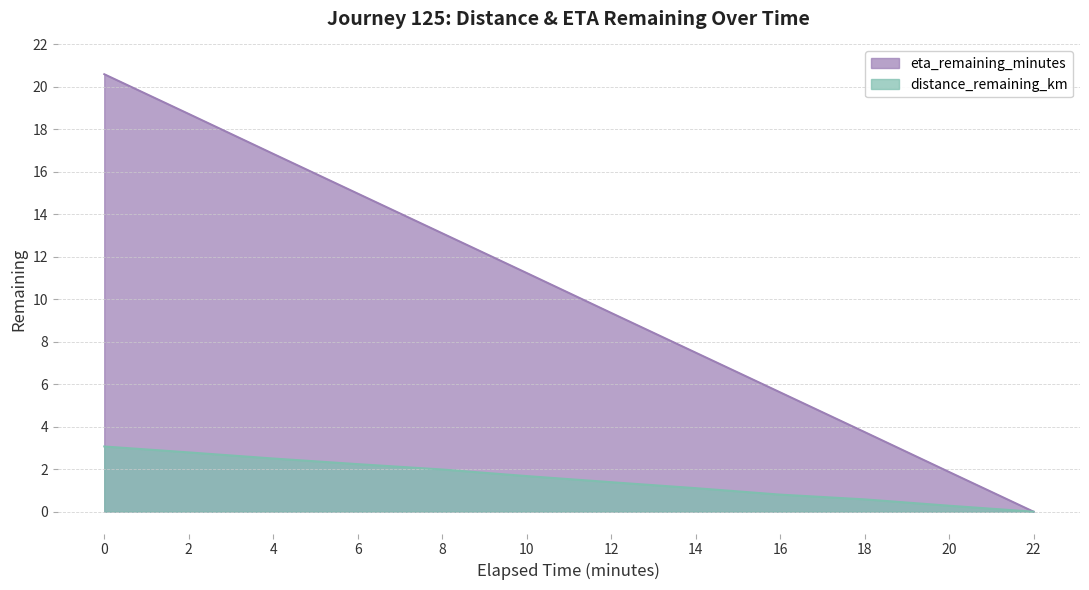

True or false: eta_remaining_minutes and distance_remaining_km cross at least once.

False